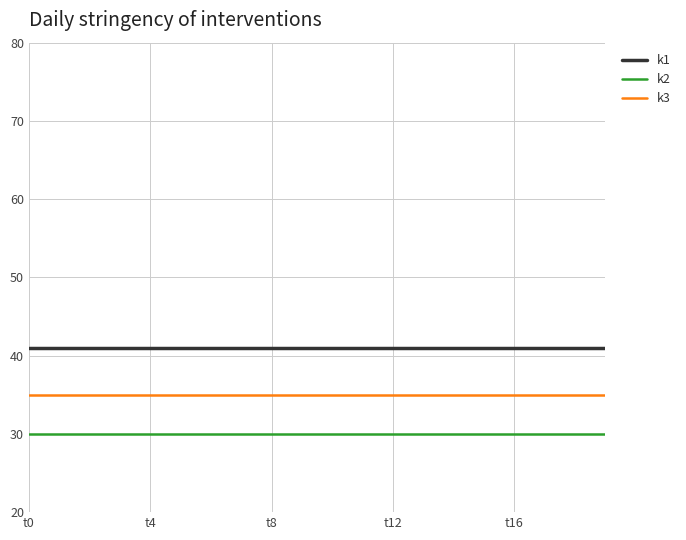

How many series are shown in this chart?

3